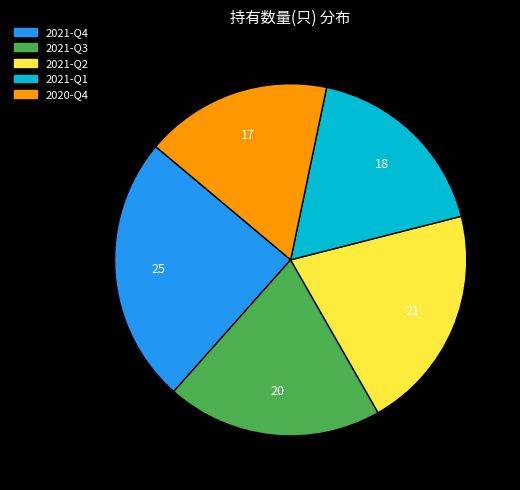

Rank the categories by value from highest to lowest.

2021-Q4, 2021-Q2, 2021-Q3, 2021-Q1, 2020-Q4